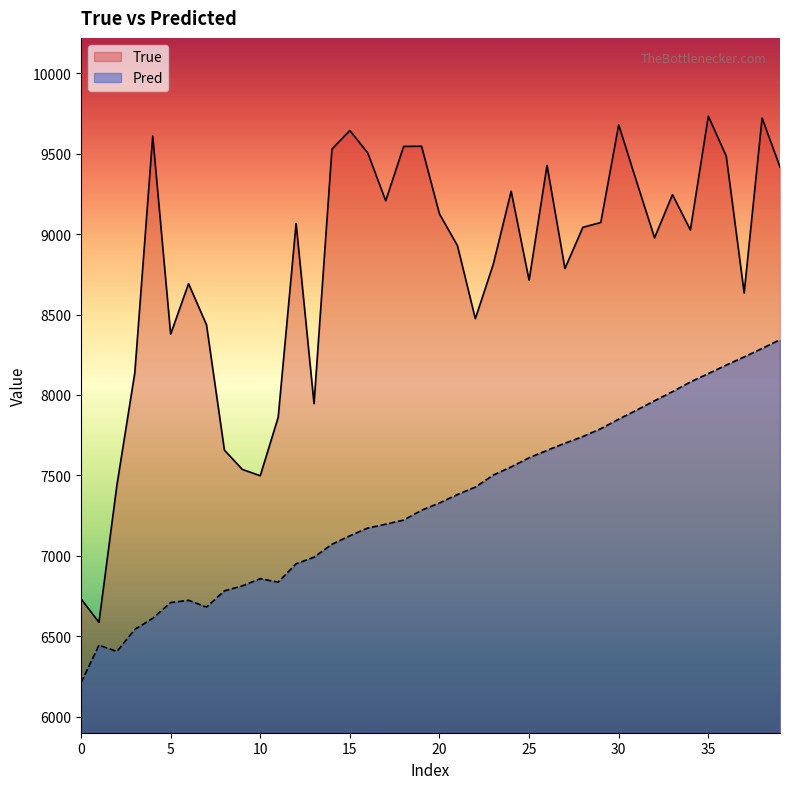

True or false: True has a value of 9207.0 at 17.

True